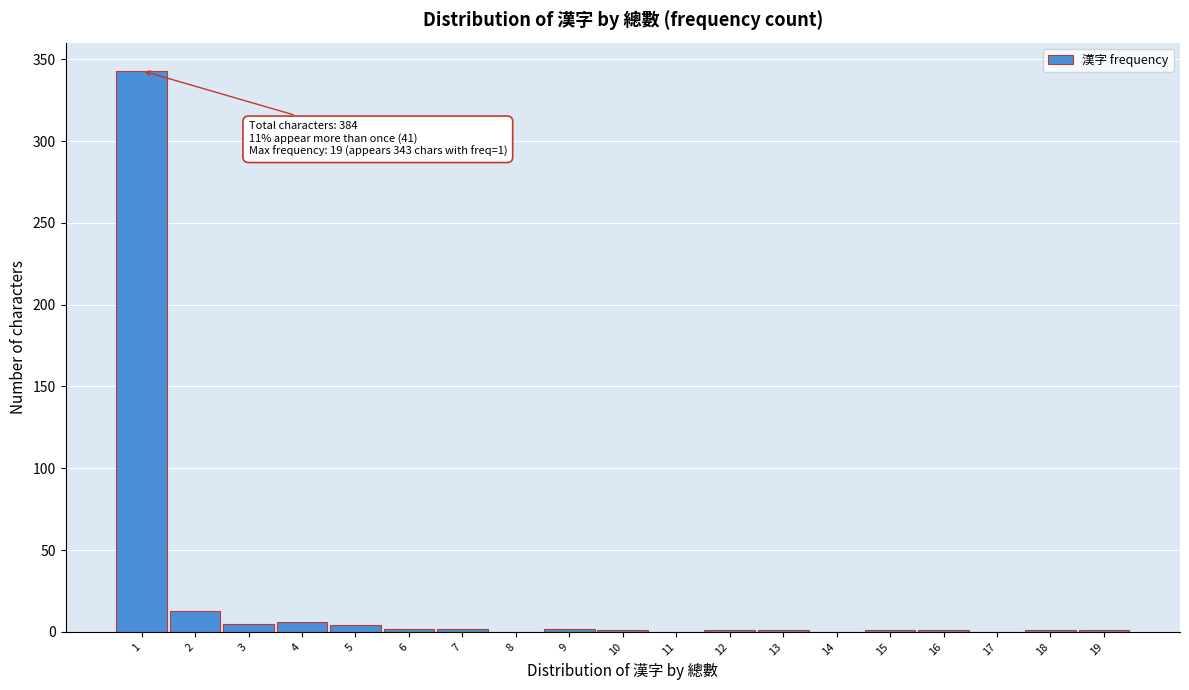

Which range on the x-axis has the tallest bar?

0.5 to 1.5